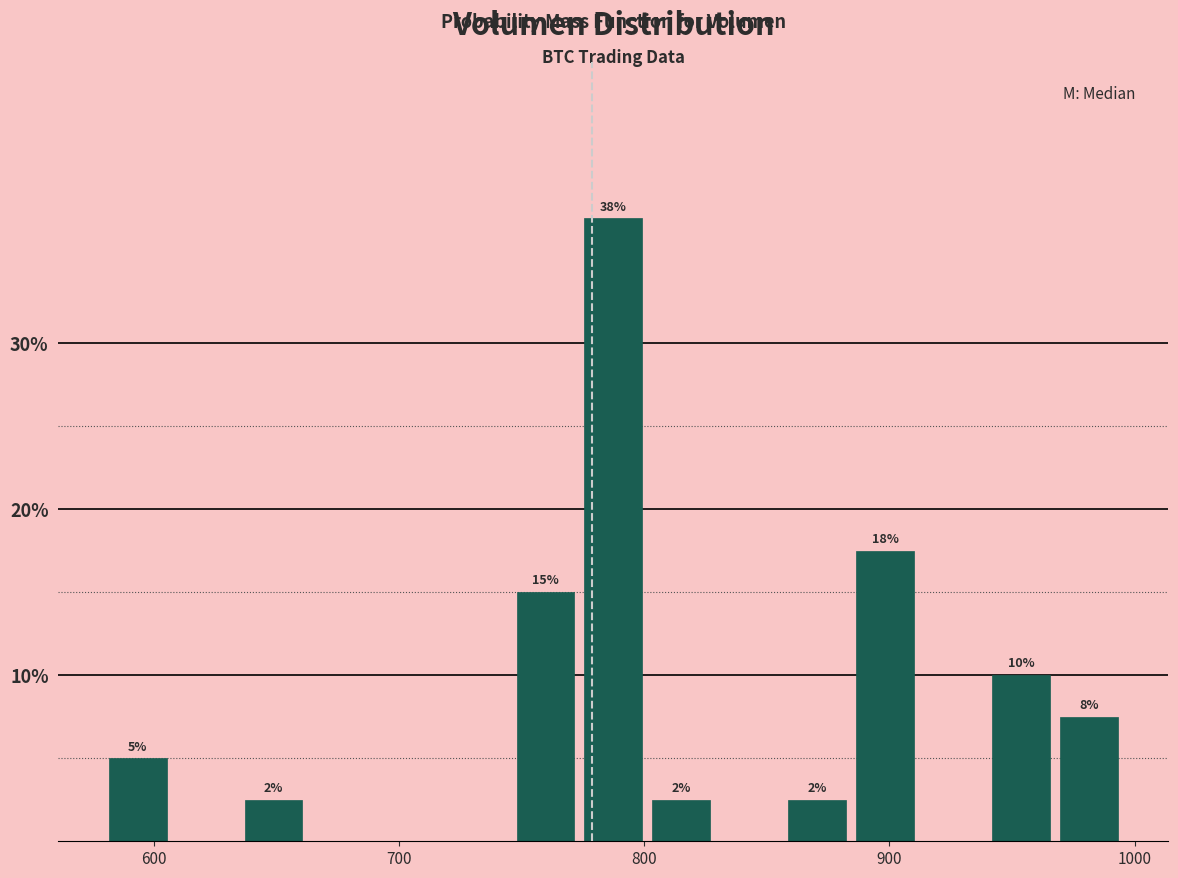

Read against the x-axis, roughly where is the centre of the tallest bar?

790